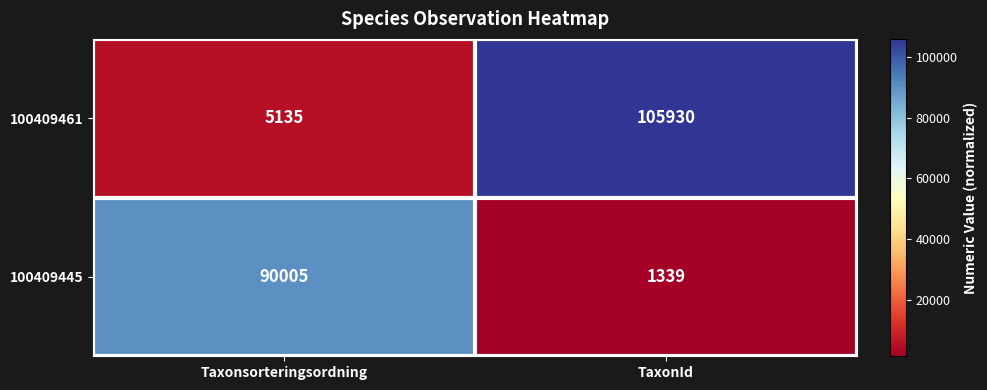

Which series changed the most between Taxonsorteringsordning and TaxonId?

100409461